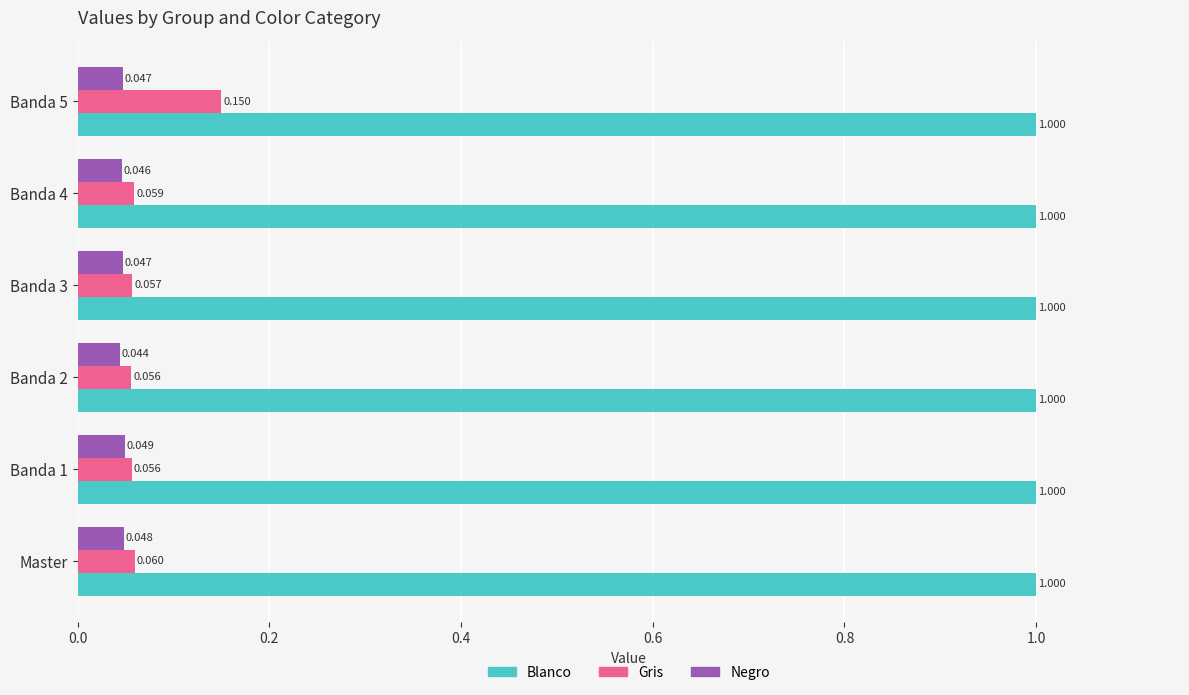

List the series in order of their peak value, lowest first.

Negro, Gris, Blanco